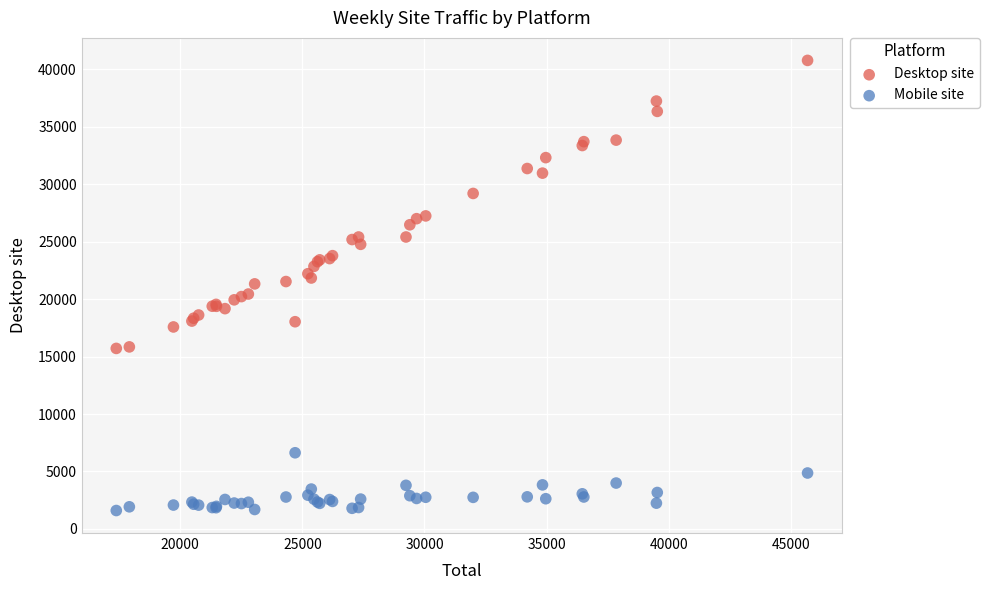

Which series reaches the maximum Y coordinate?

Desktop site